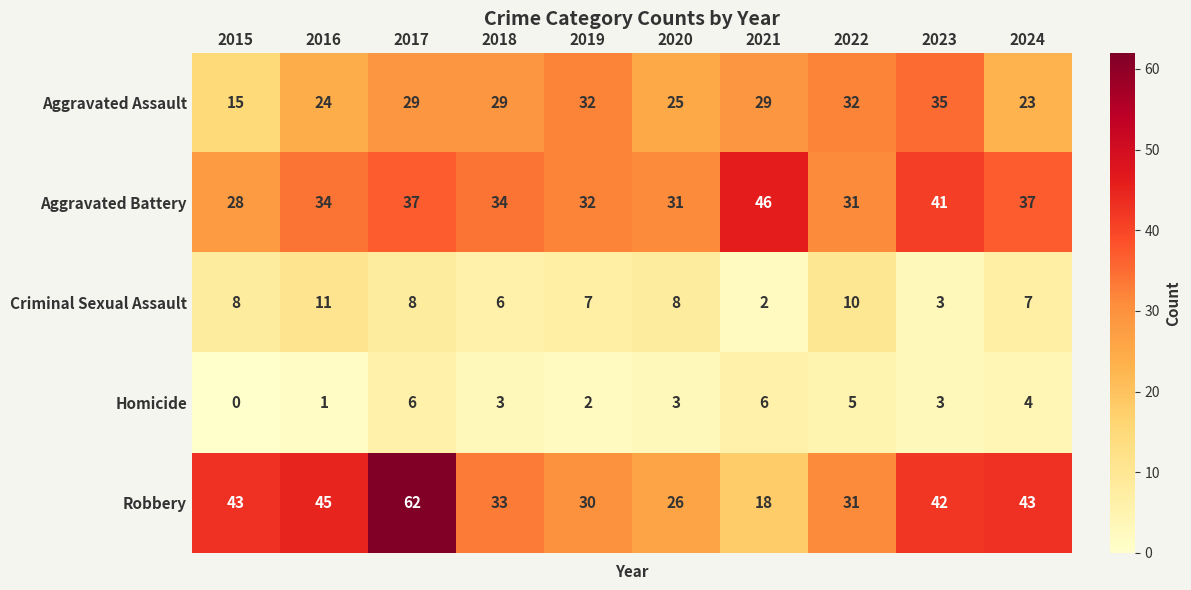

What is the difference between the maximum and minimum values in the Criminal Sexual Assault series?

9